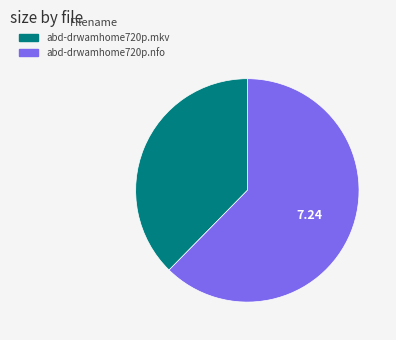

Rank the categories by value from lowest to highest.

abd-drwamhome720p.mkv, abd-drwamhome720p.nfo